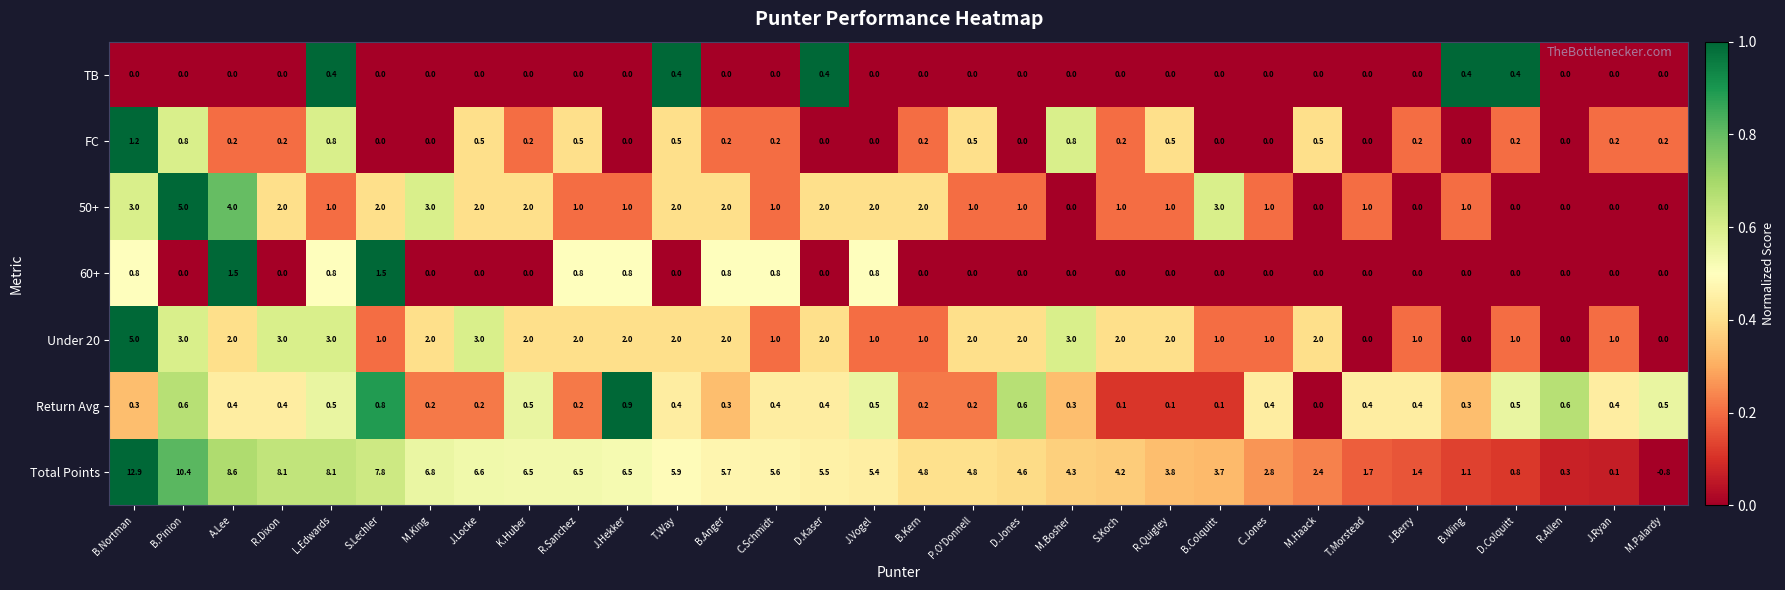

How many Under 20 values are between 1 and 2?

22